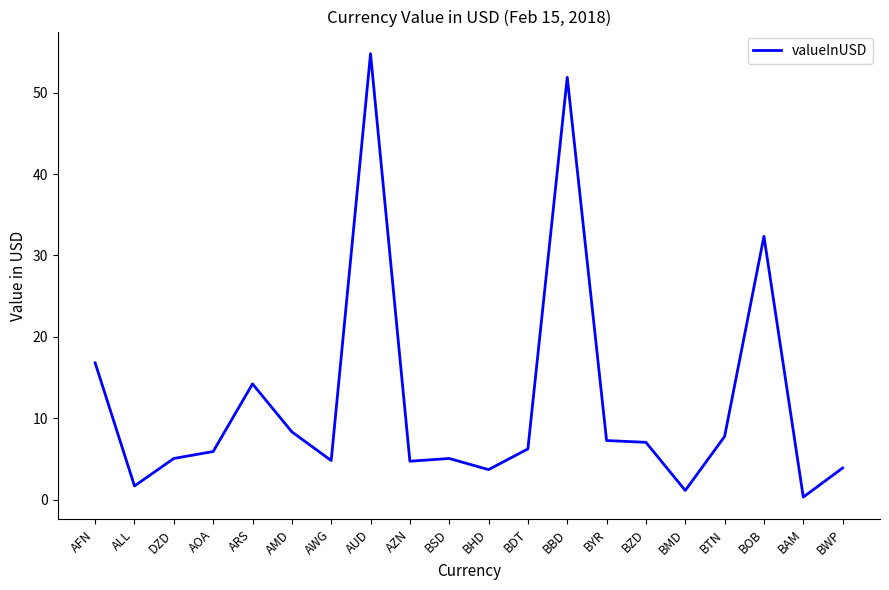

What is the difference between the maximum and minimum values?

54.5